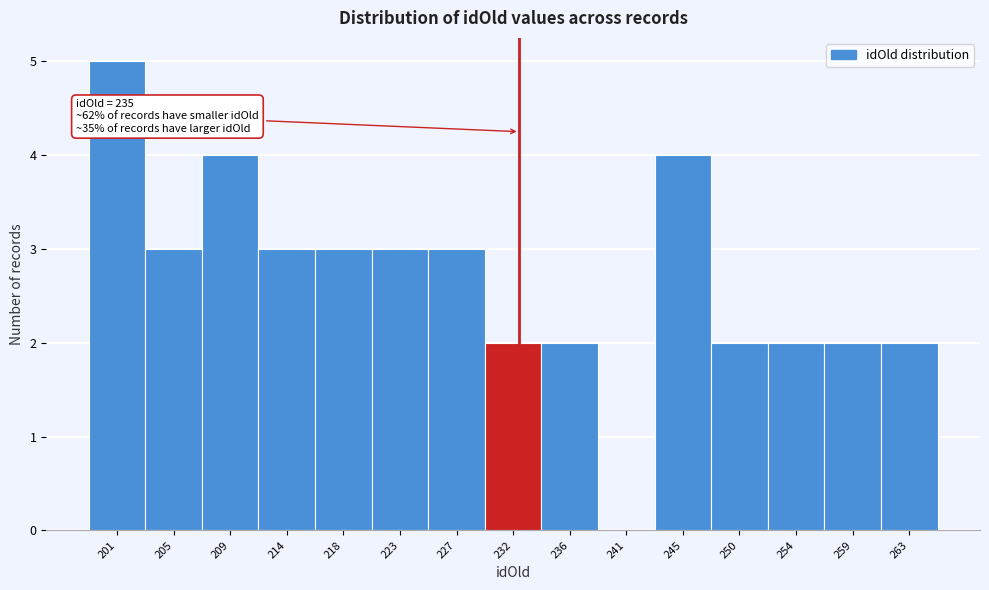

Reading left to right, extract all data points from this chart.

201=5	205=3	209=4	214=3	218=3	223=3	227=3	232=2	236=2	241=0	245=4	250=2	254=2	259=2	263=2